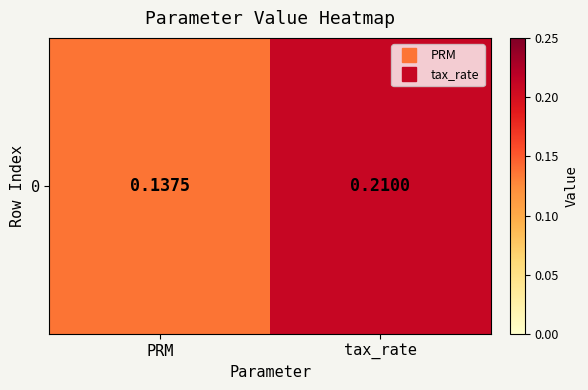

Is it true that the value at PRM is 0.1?

True